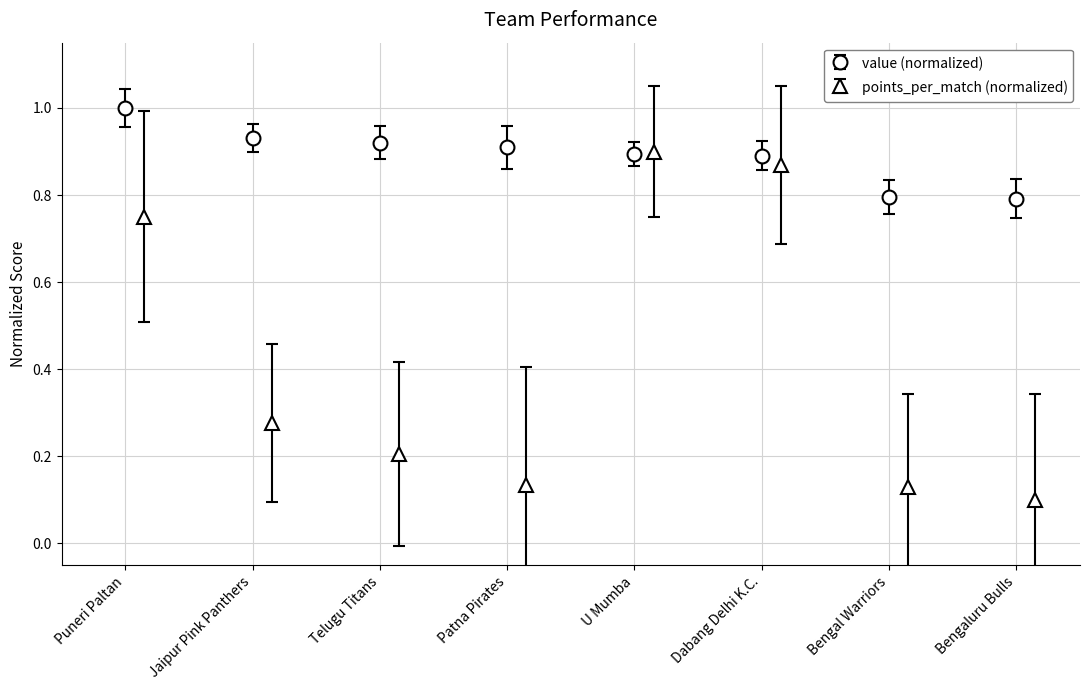

What is the minimum value for value (normalized)?

0.8